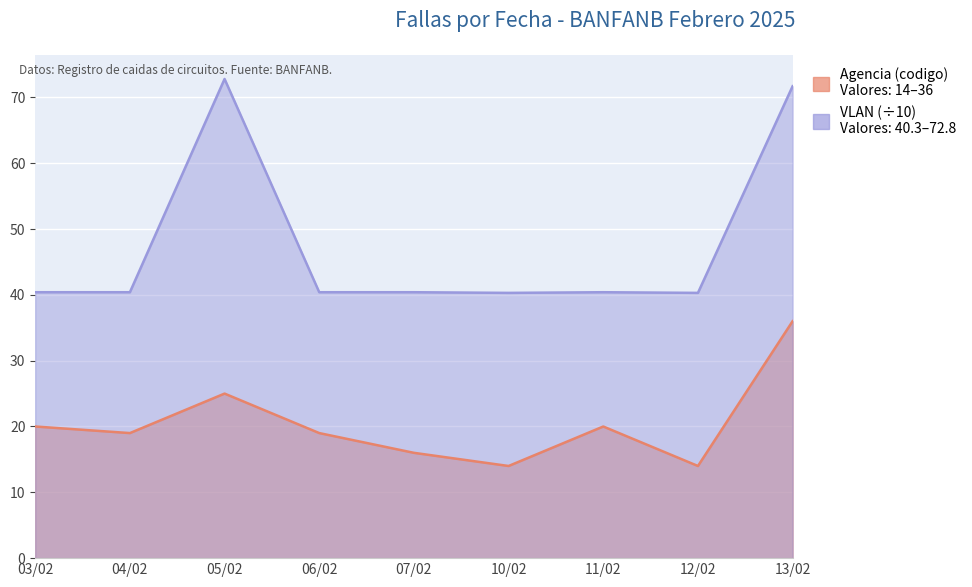

Where is VLAN nearest to the value 56?

03/02